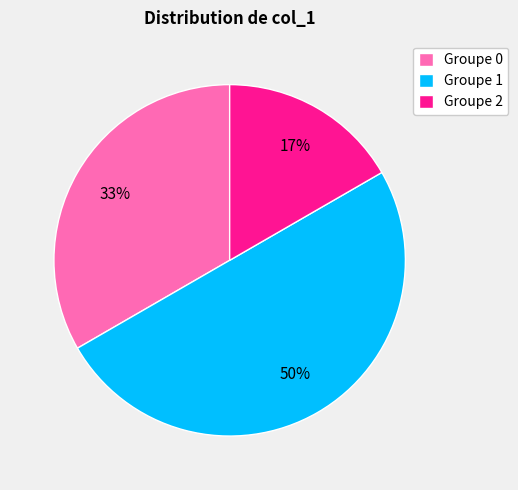

The Groupe 1 slice represents 60% of the pie. True or false?

False